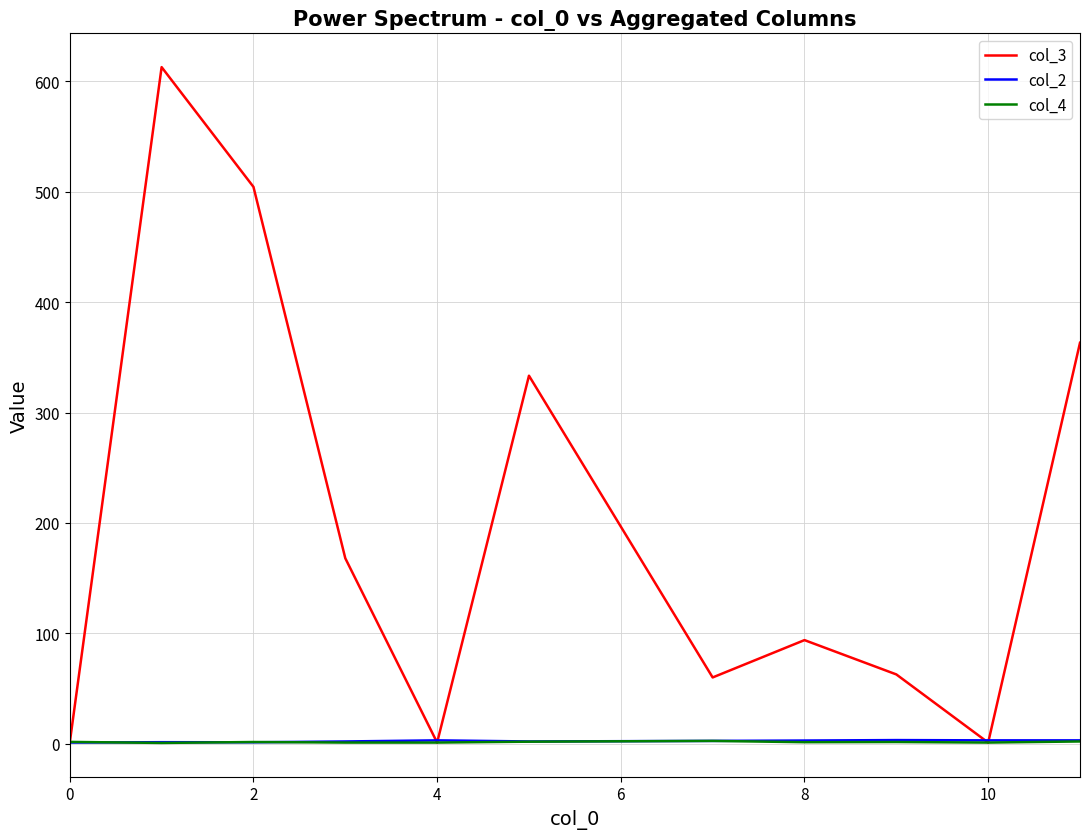

Which series ends up on top after the final intersection of col_2 and col_3?

col_3